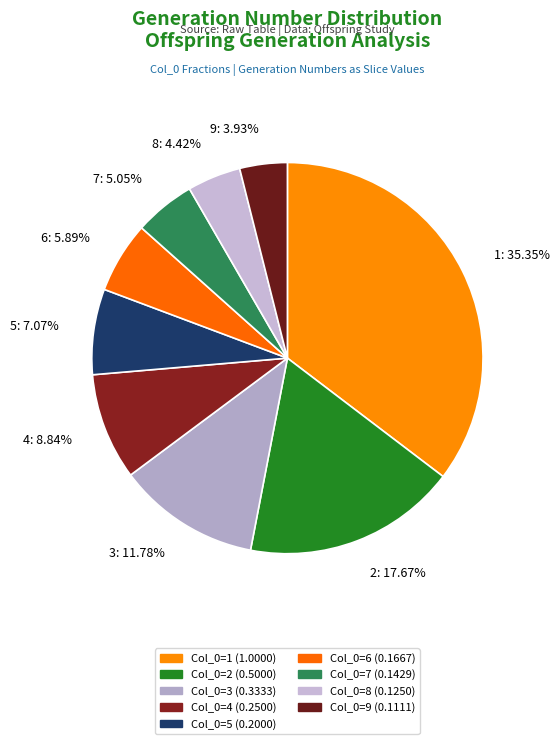

Does 3: 11.78% represent more than half of the total?

No